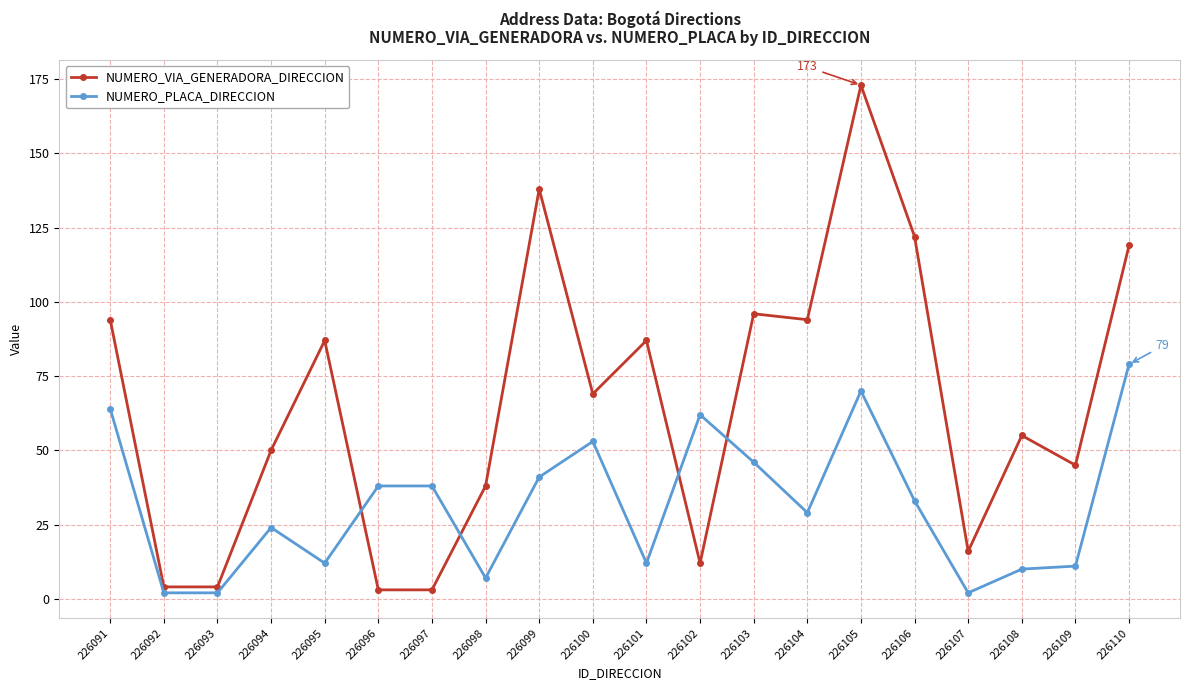

What is the difference between the highest and lowest values at 226099?

97